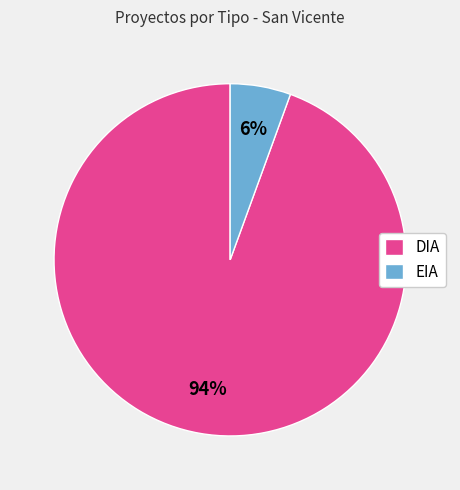

Which has a higher value, EIA or DIA?

DIA